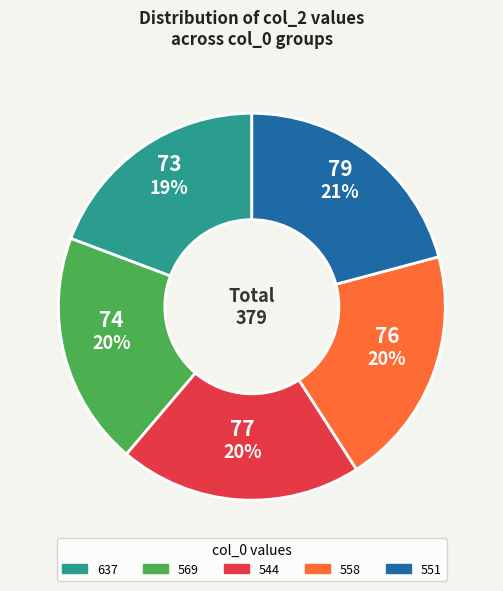

Is it true that 544 is 20% of the pie?

True